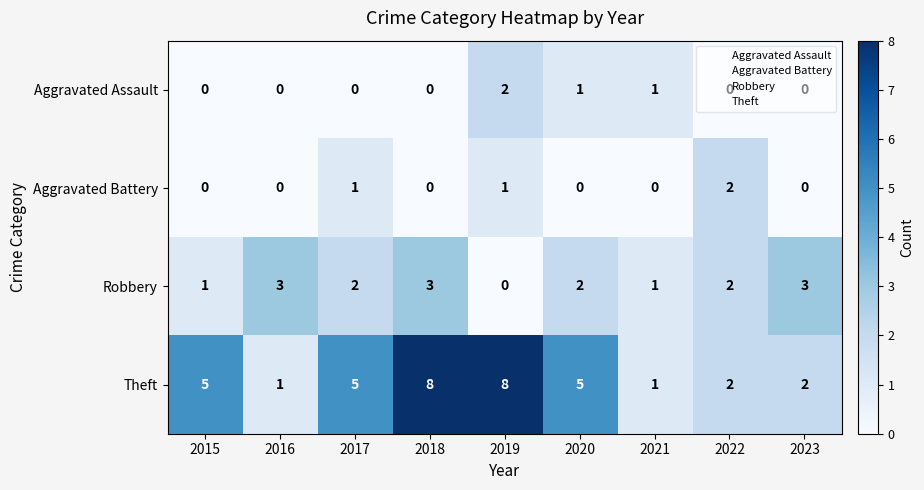

What is the difference between the highest and lowest values at 2015?

5